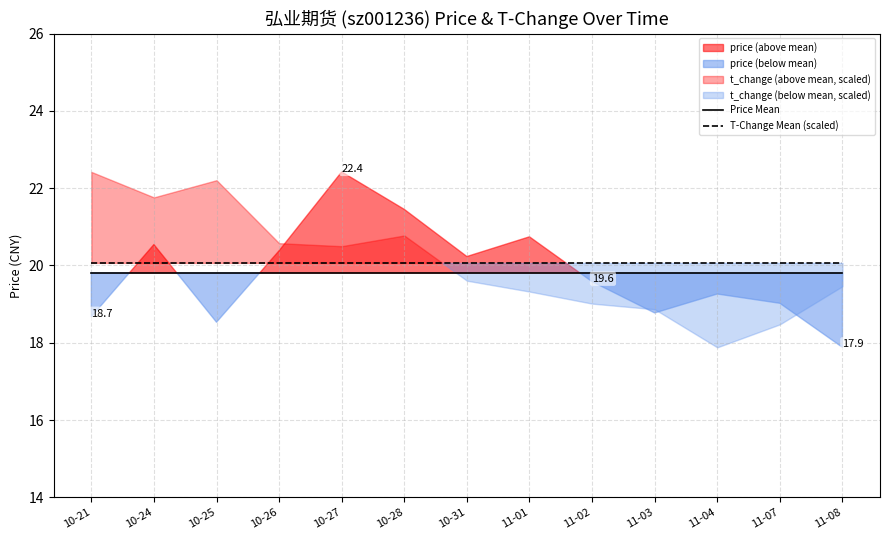

At which label does T-Change Mean (scaled) reach its peak?

10-21